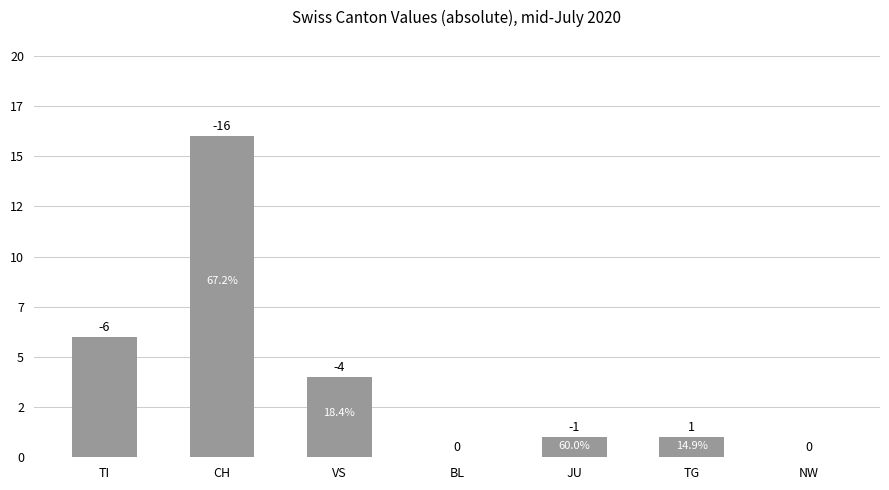

What is the value of the 1st bar from the left?

6